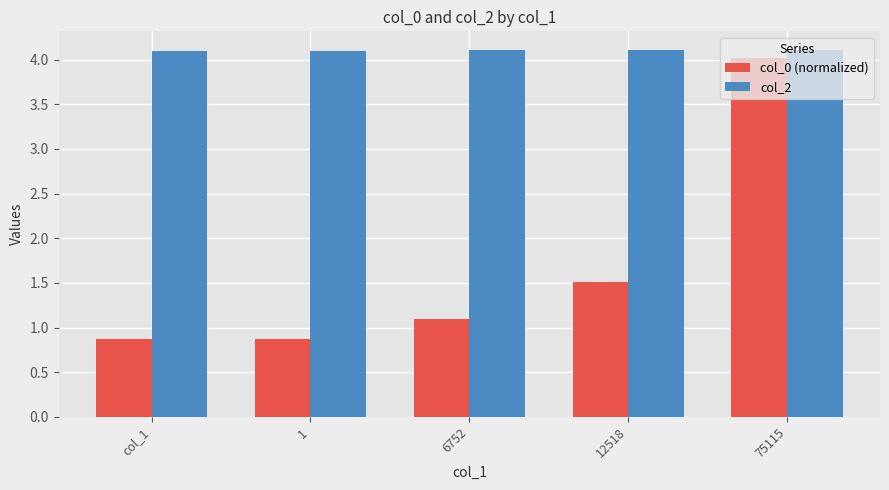

Does the chart contain any negative values?

No